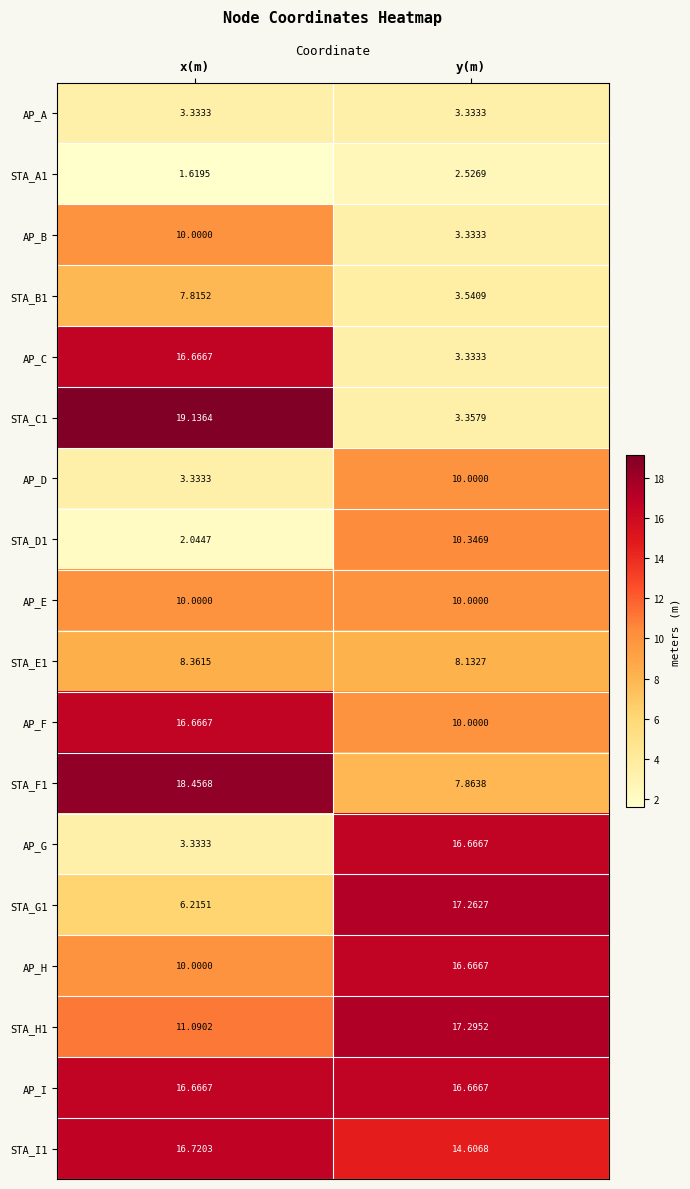

Which category has the lowest value across all series?

x(m)